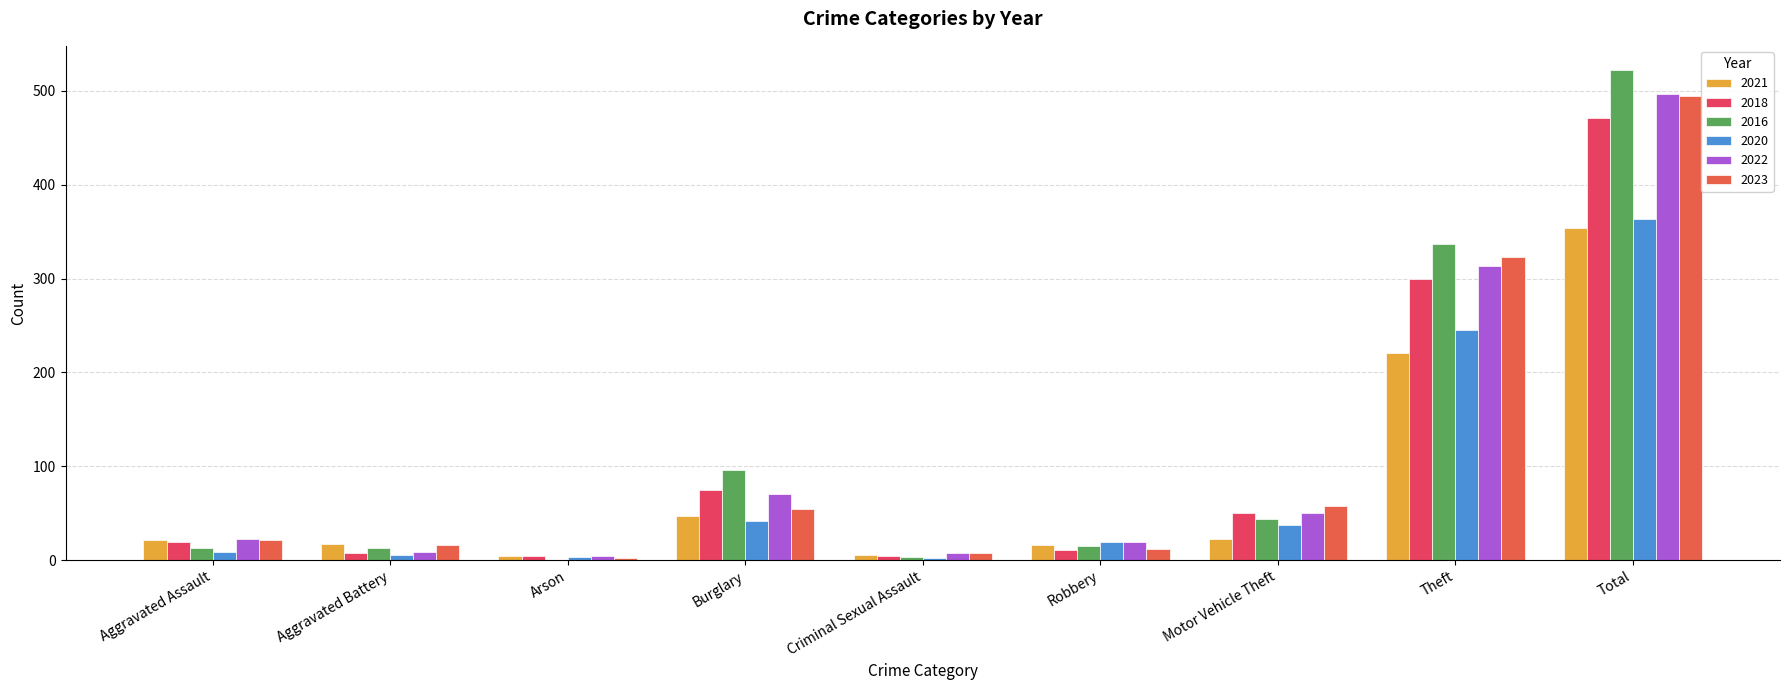

What position from the left is Aggravated Battery?

2